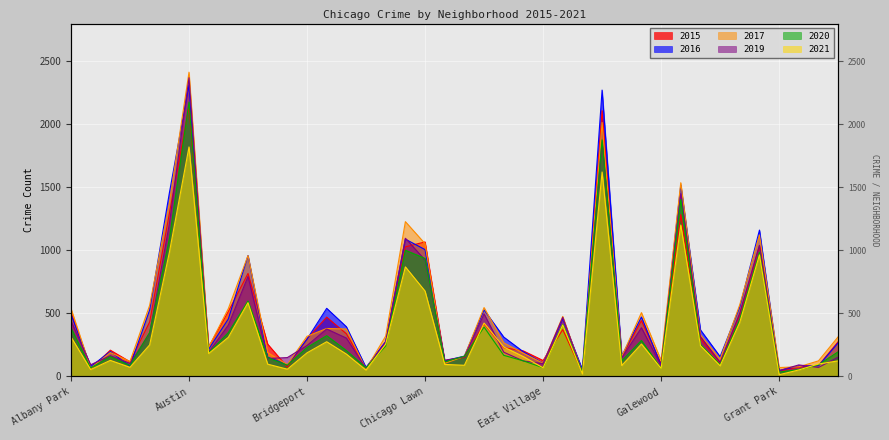

In 2016, how many points are lower than both neighbors (excluding endpoints)?

12